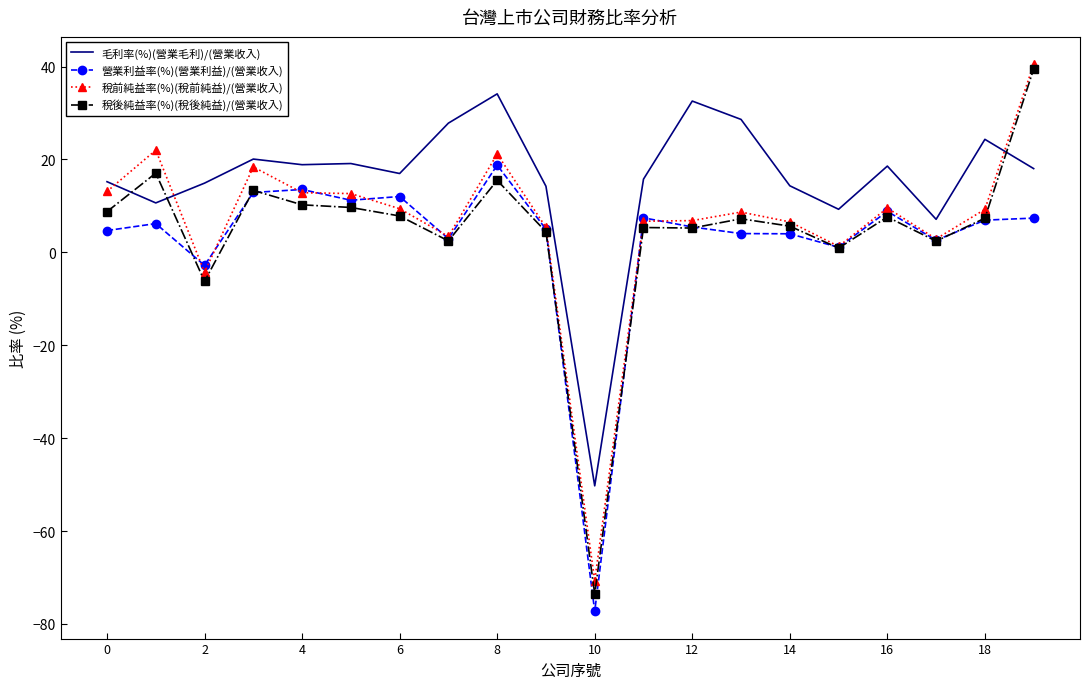

After their last crossing, which series has the higher values: 營業利益率(%)(營業利益)/(營業收入) or 稅前純益率(%)(稅前純益)/(營業收入)?

稅前純益率(%)(稅前純益)/(營業收入)